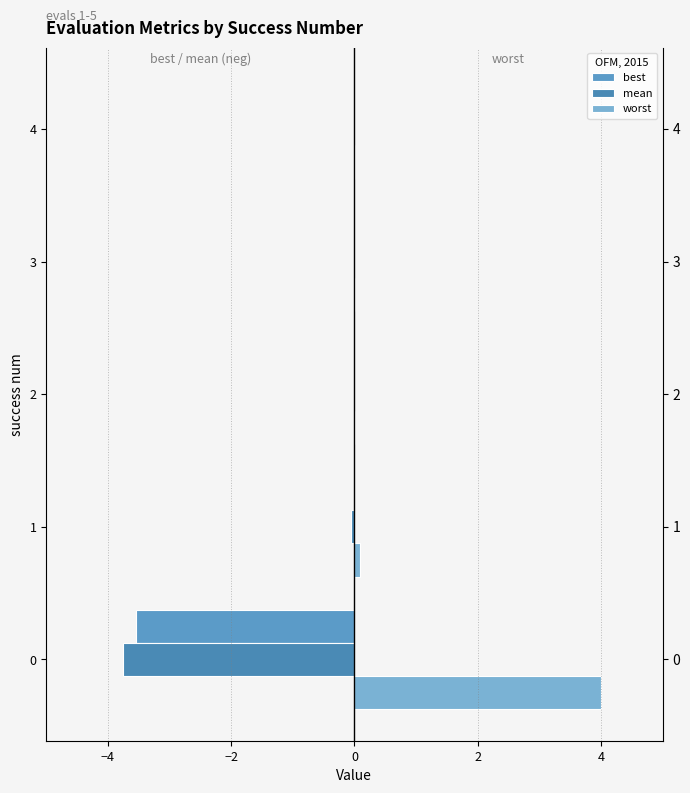

What is the sum of all worst values?

4.1